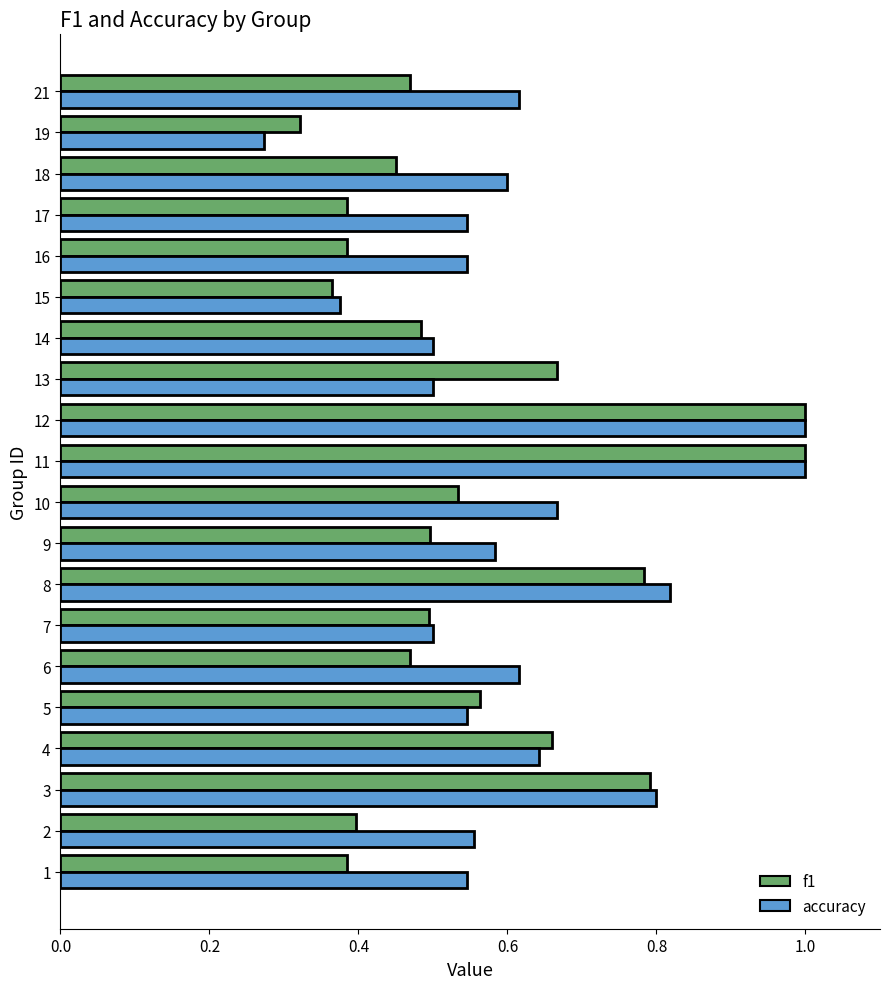

What is the sum of all accuracy values?

12.2